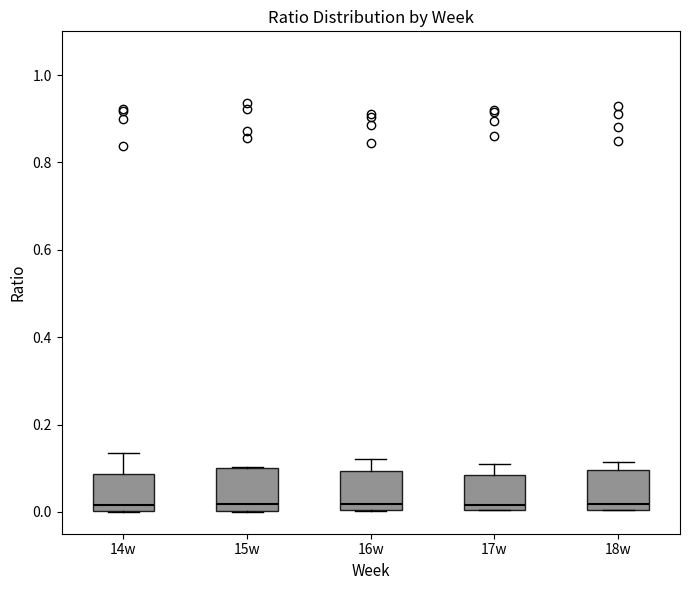

Where is the lower edge of the box for 18w on the y-axis? The values are not printed on the chart, so give them approximately, as read against the axis.

0.00